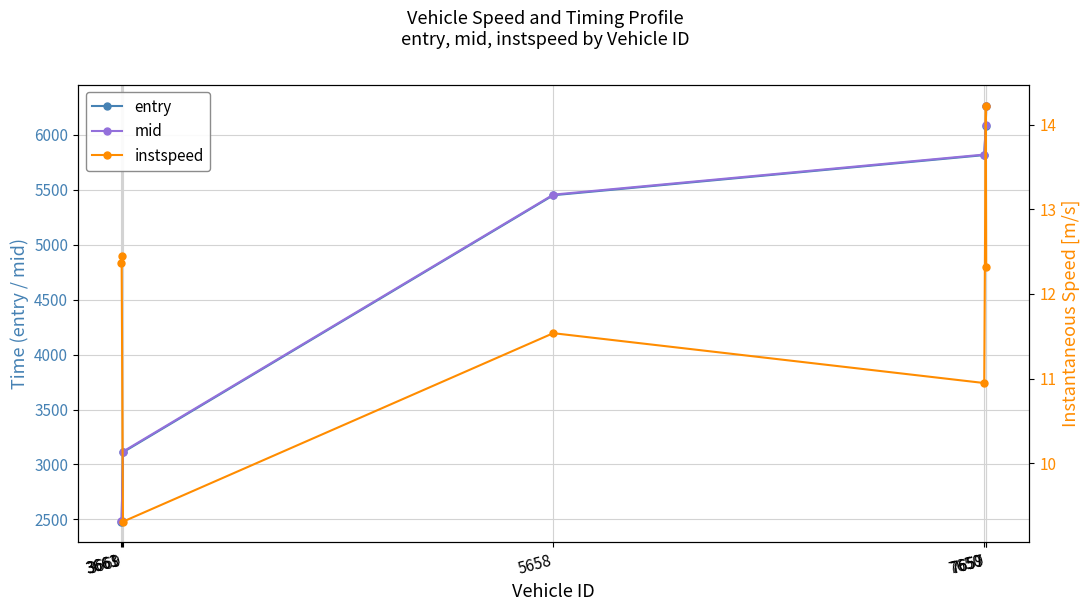

What are all the series names shown in the legend?

entry, mid, instspeed